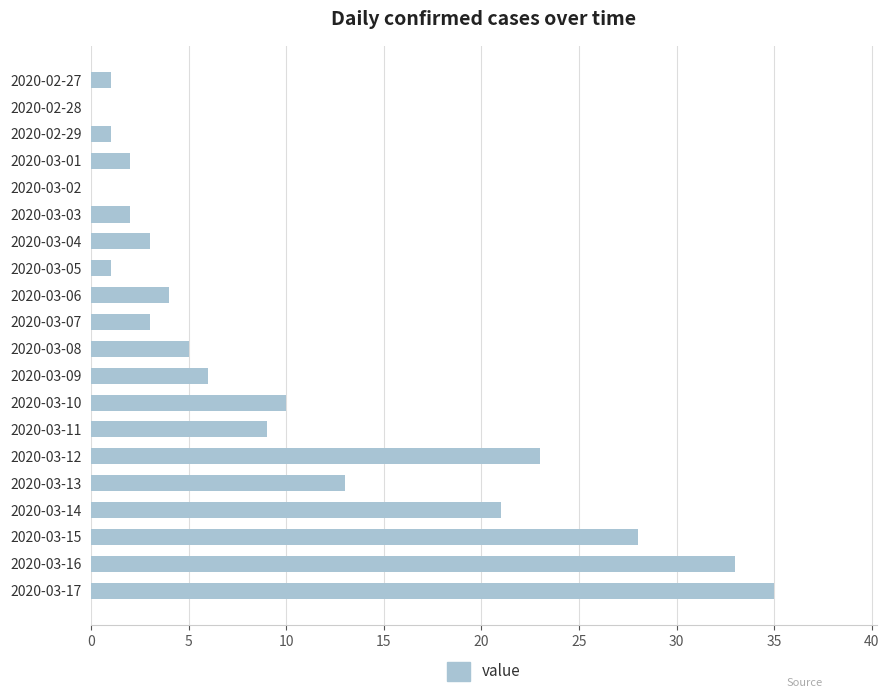

How many series are shown in this chart?

1